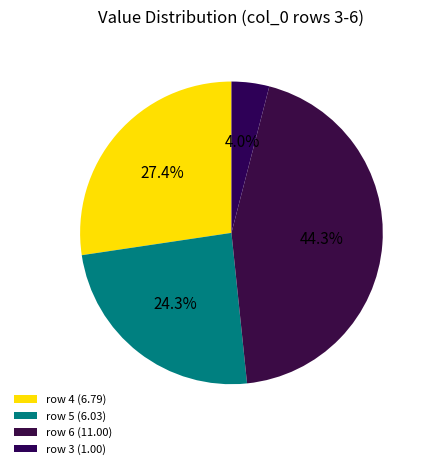

To the nearest percent, what is the difference between the largest and smallest slice percentages?

40%